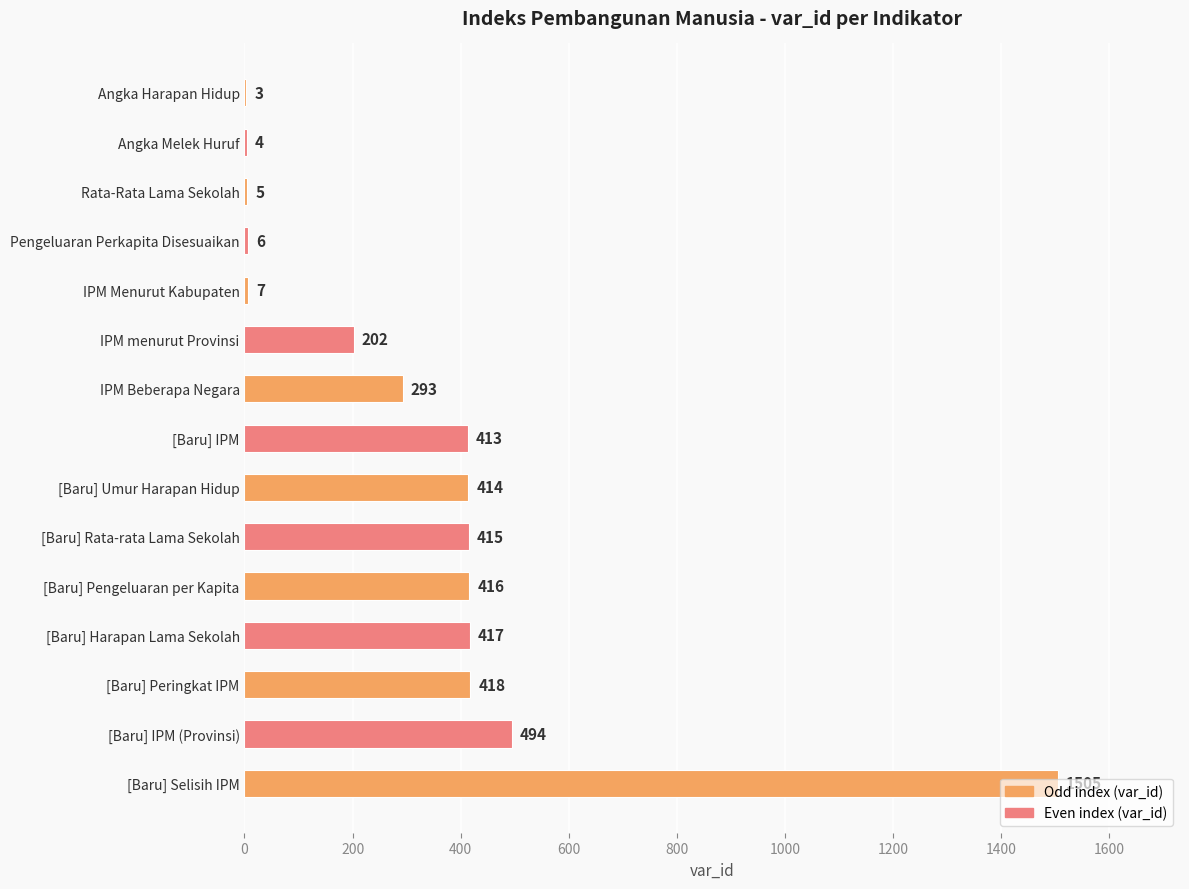

What is the sum of the values at [Baru] Rata-rata Lama Sekolah and Rata-Rata Lama Sekolah?

420